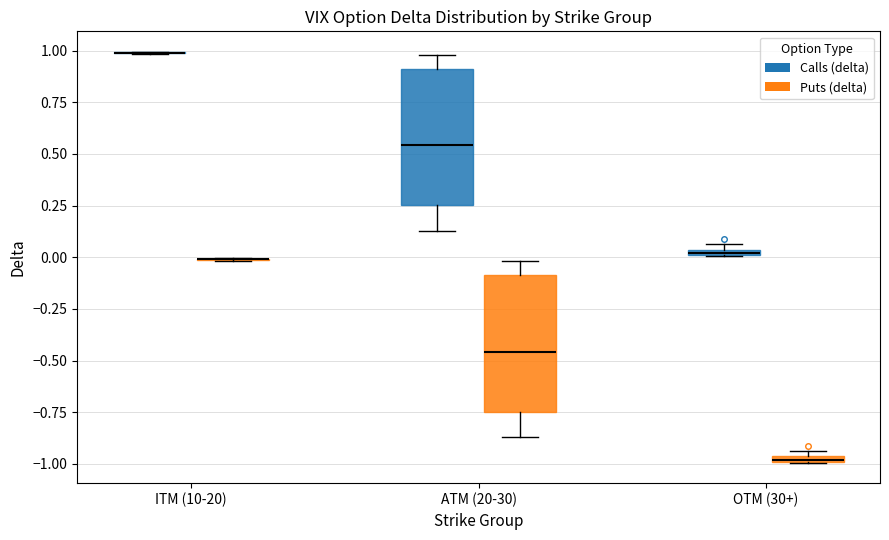

Where is the lower edge of the box for ATM (20-30) (Calls (delta)) on the y-axis? The values are not printed on the chart, so give them approximately, as read against the axis.

0.25